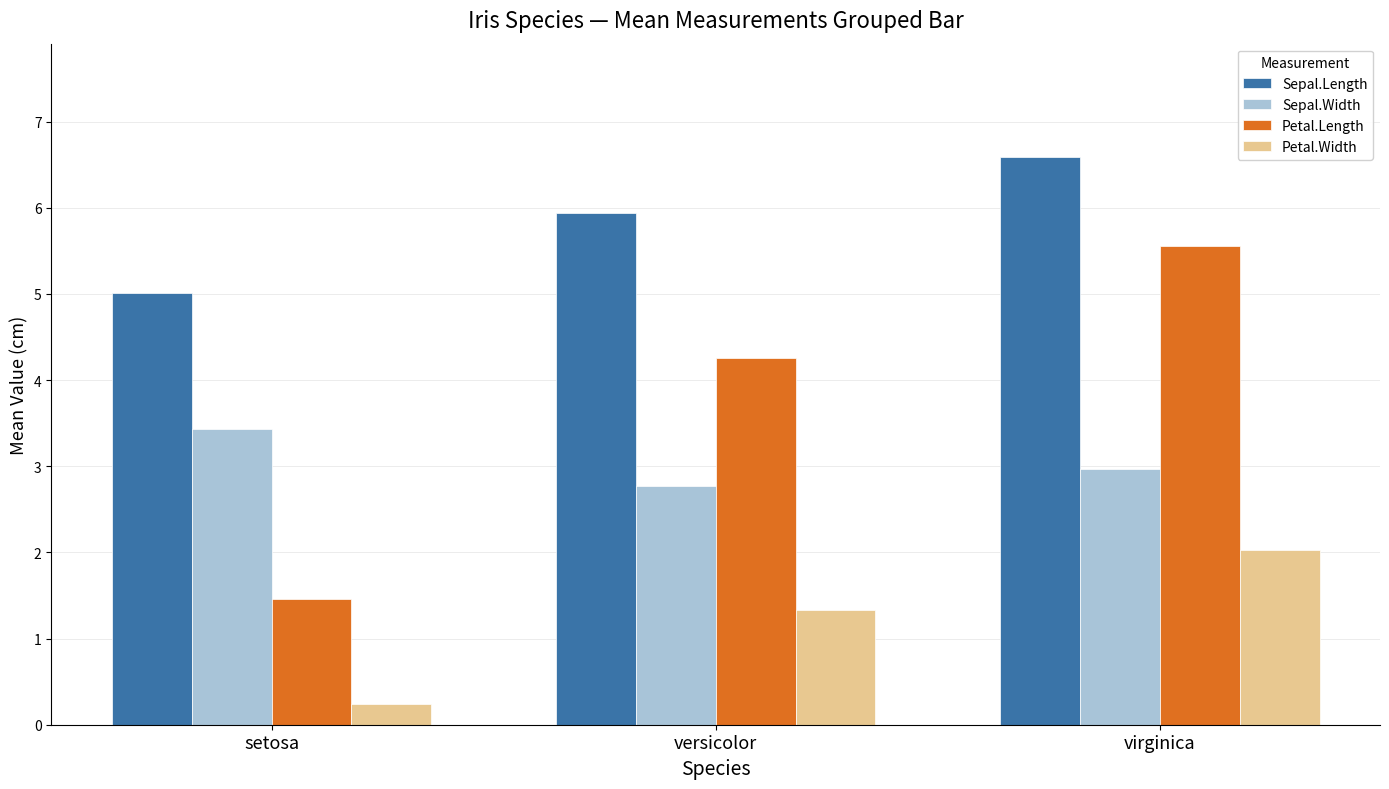

What is the label of the 2nd bar from the left?

versicolor